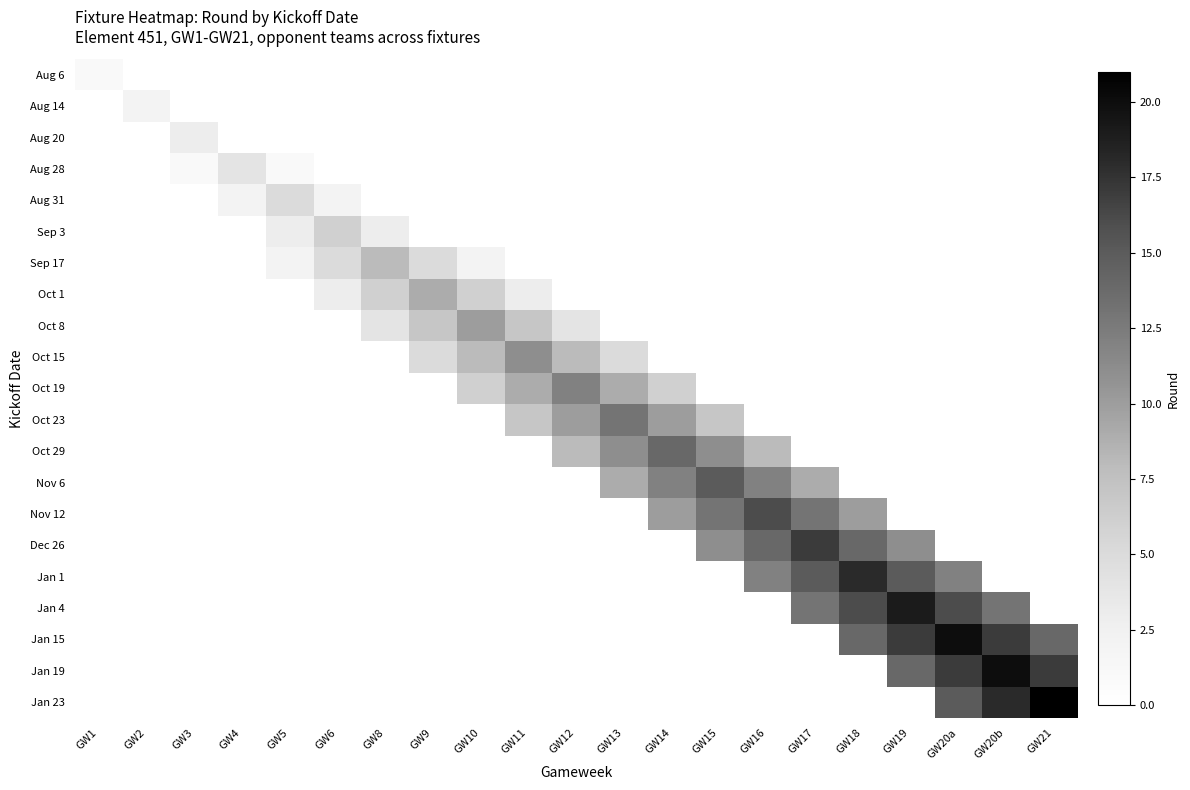

At how many categories does at least one series exceed 16?

6